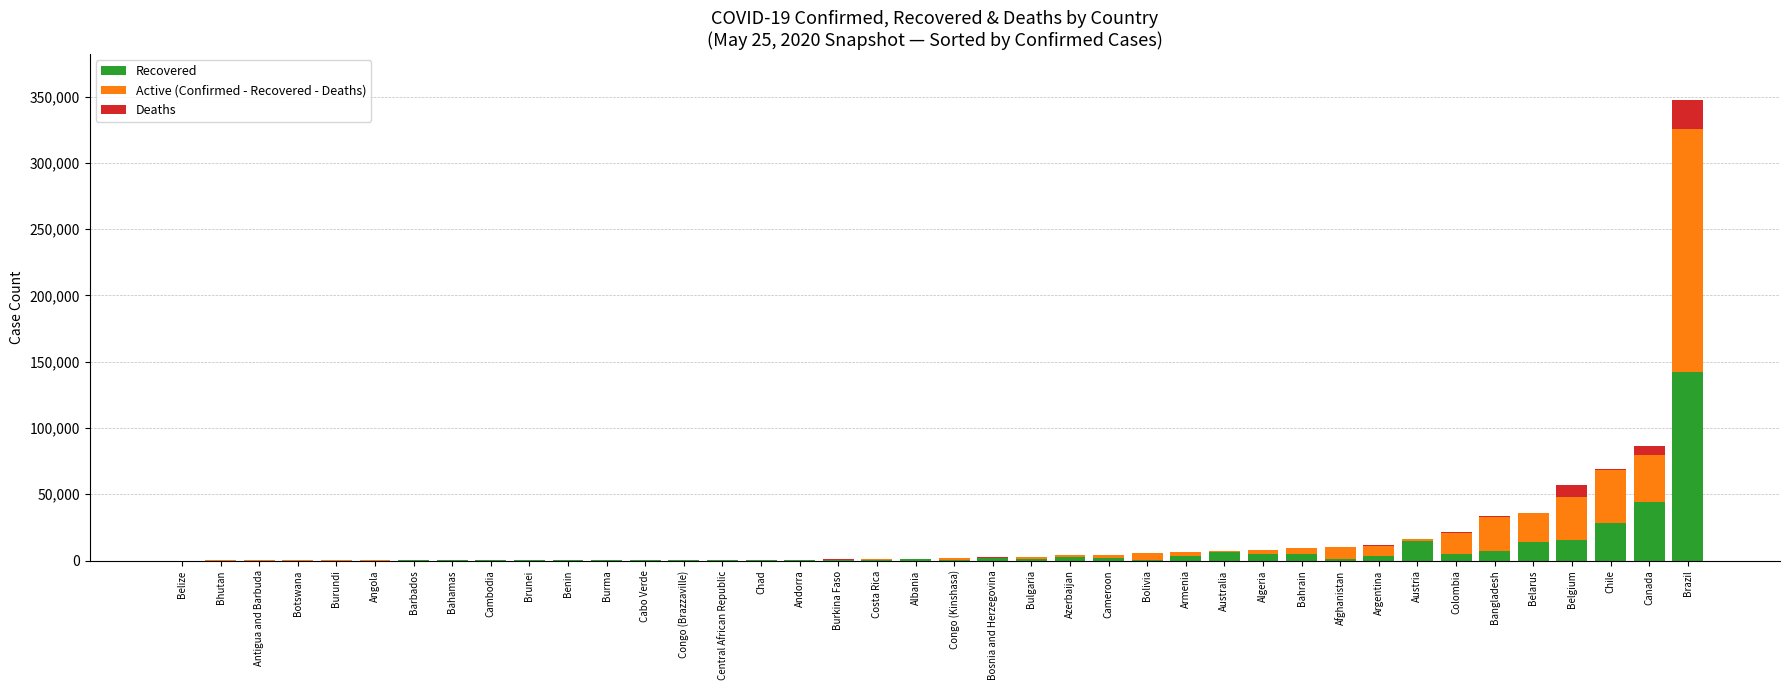

At which label is Recovered closest to 71296?

Canada